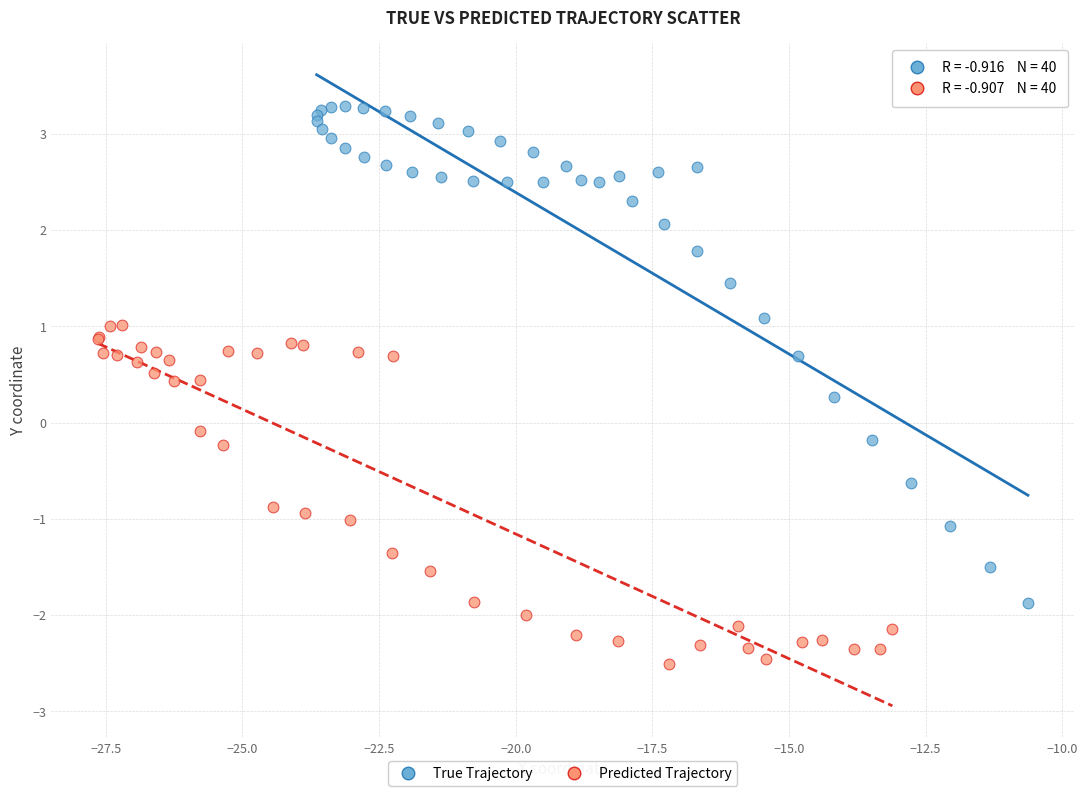

Which series contains the highest Y value?

True Trajectory